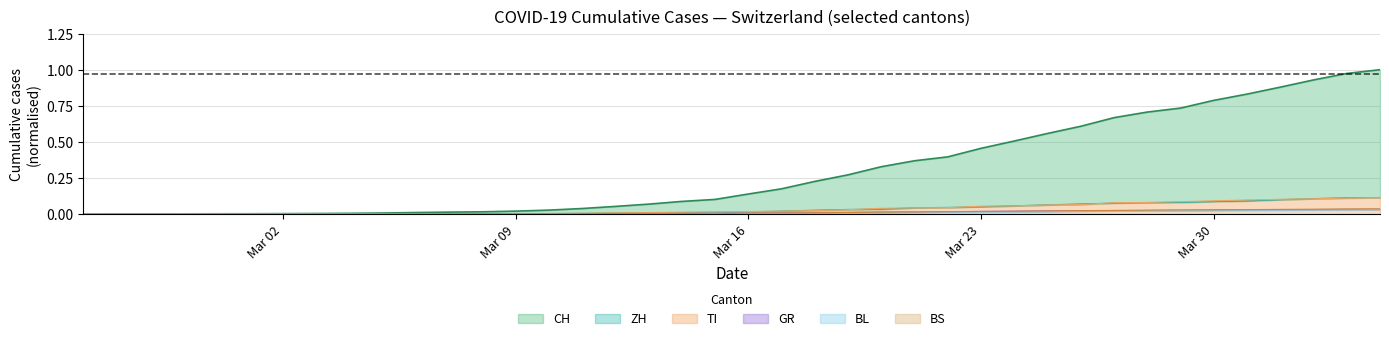

Does the chart have visible grid lines?

Yes